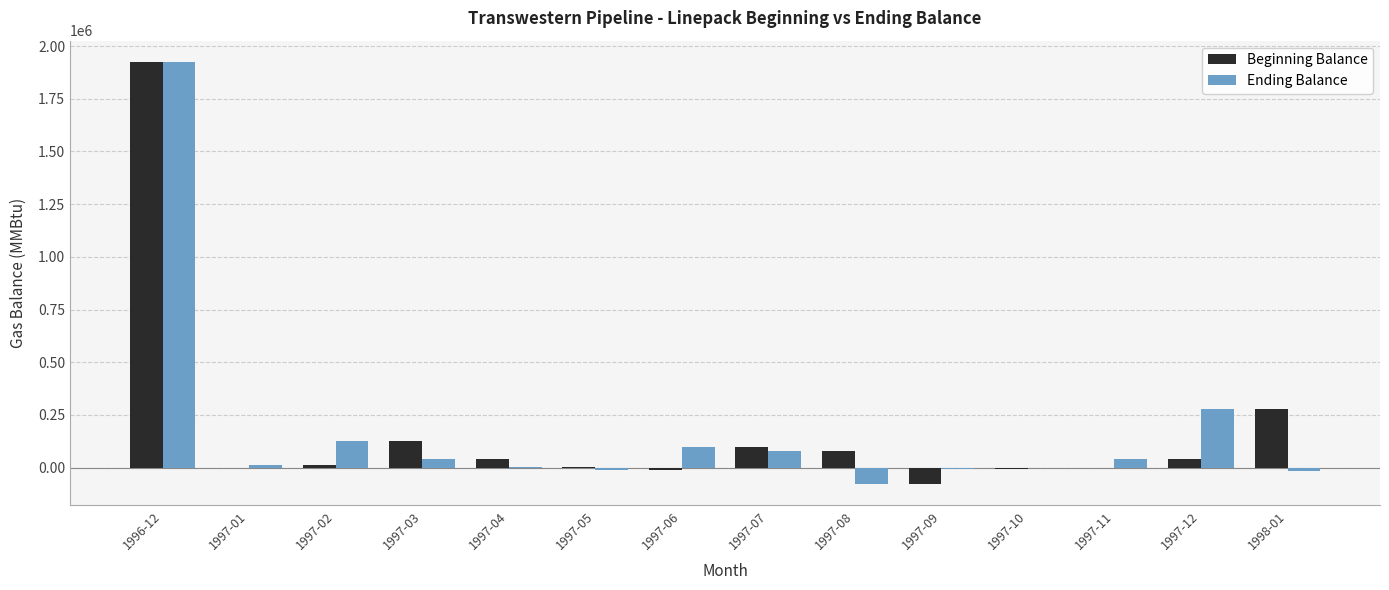

The value of Beginning Balance at 1998-01 is 279774. True or false?

True